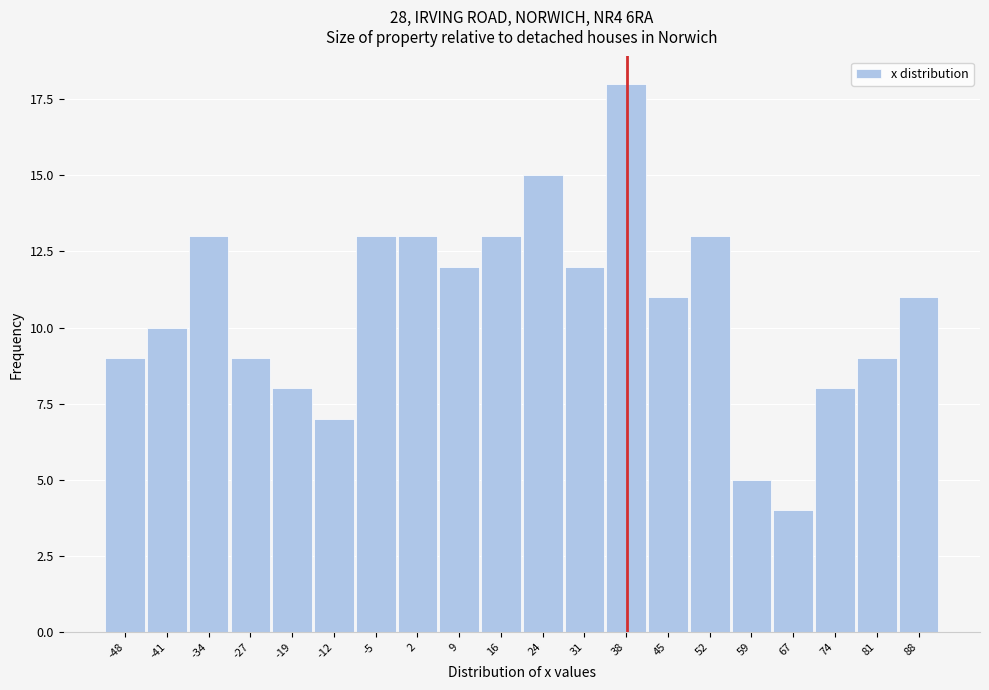

Reading left to right, what are all the values shown in this chart?

-48=9	-41=10	-34=13	-27=9	-19=8	-12=7	-5=13	2=13	9=12	16=13	24=15	31=12	38=18	45=11	52=13	59=5	67=4	74=8	81=9	88=11